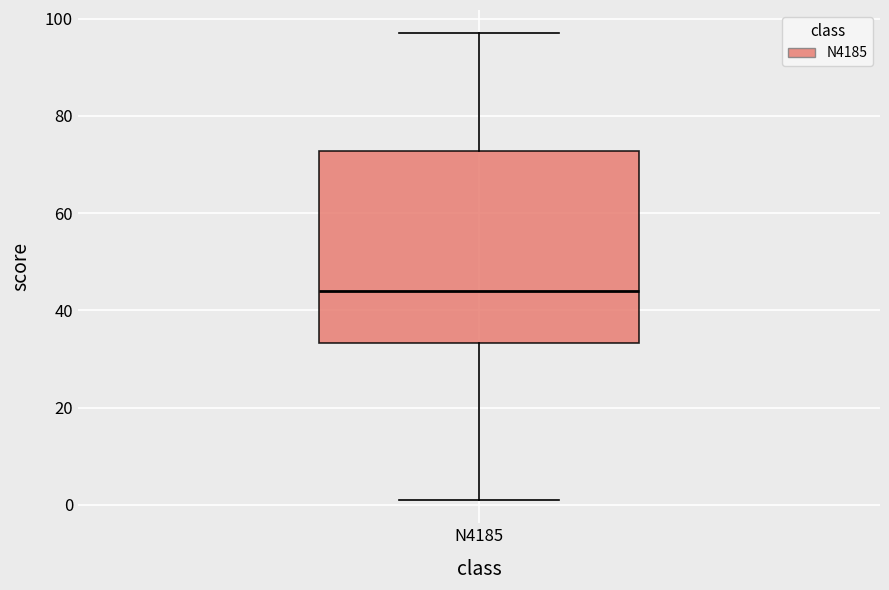

Read this box plot against the y-axis: the position of the median line, the range covered by the box, and the ends of both whiskers. The values are not printed on the chart, so give them approximately, as read against the axis.

median 44, box 34 to 72, whiskers 2 to 98